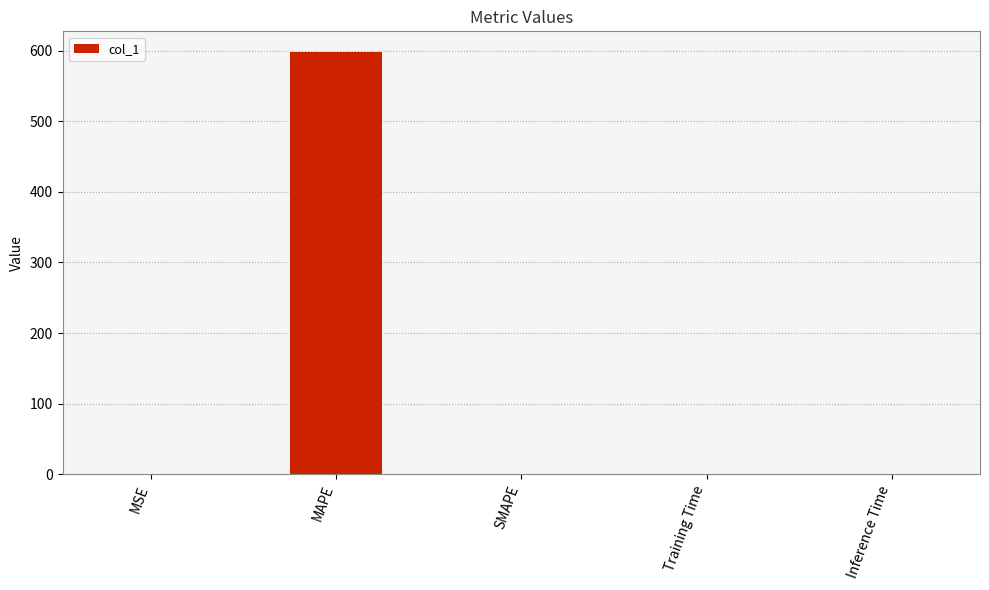

The value at MAPE is 597.4. True or false?

True